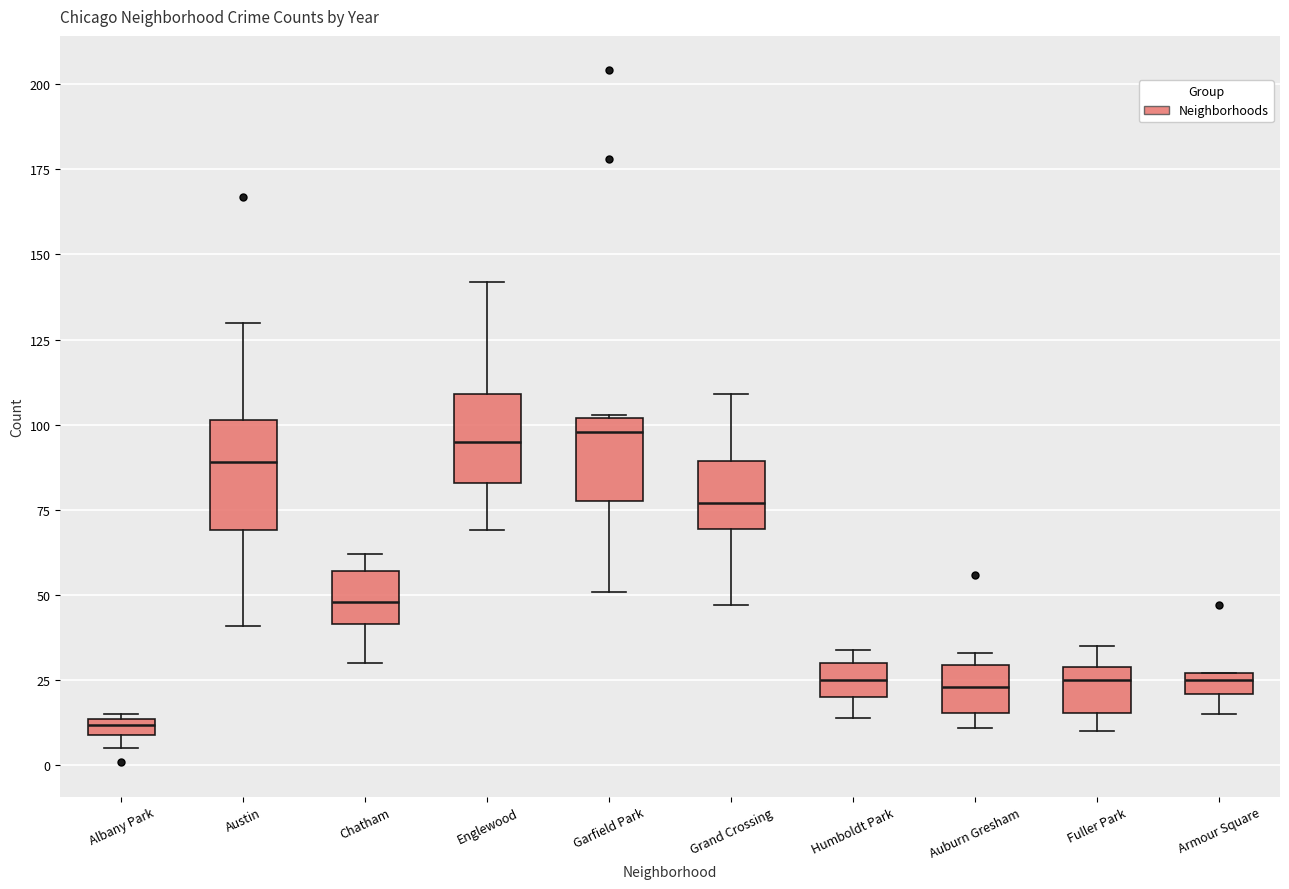

Which box's median line is the lowest?

Albany Park